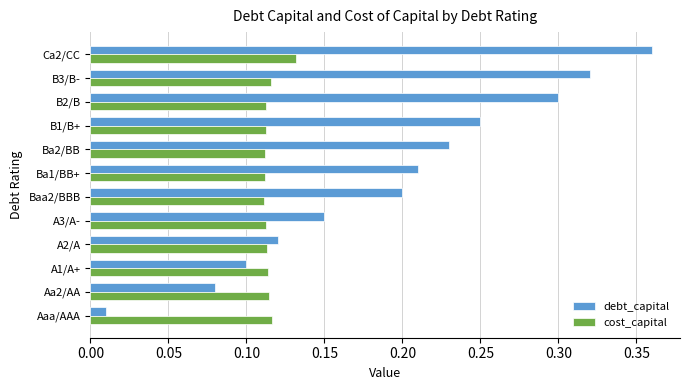

The cost_capital series shows 0.2 at Aa2/AA. True or false?

False